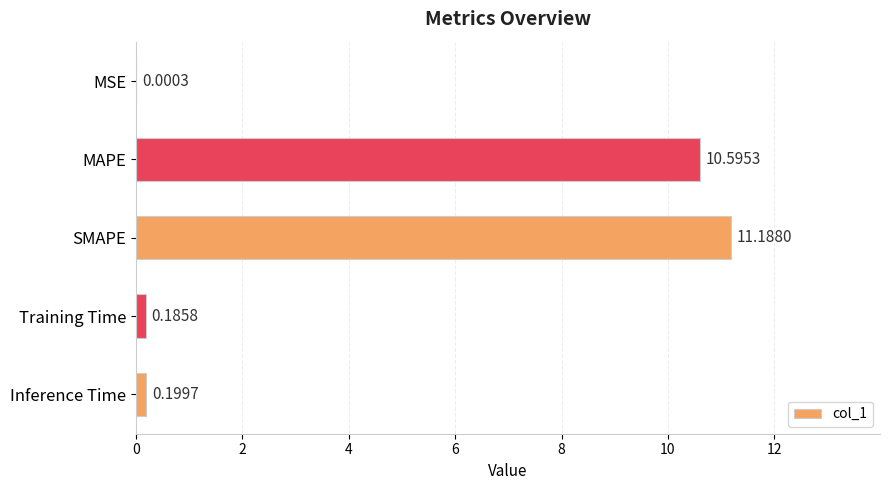

At which category does the chart reach its peak across all series?

SMAPE